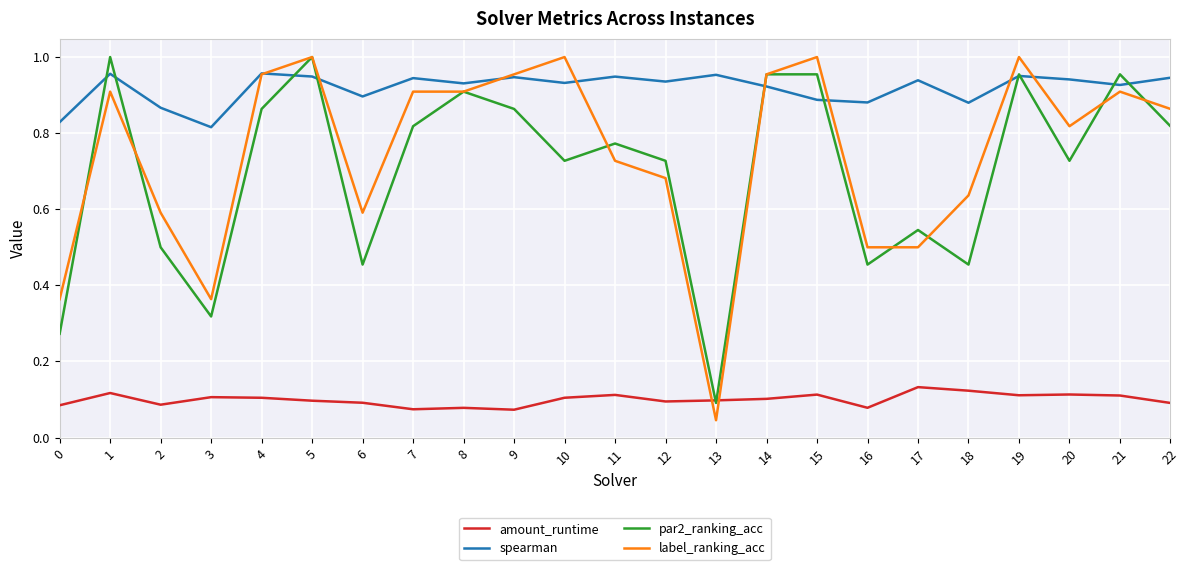

At how many categories does at least one series exceed 0?

23